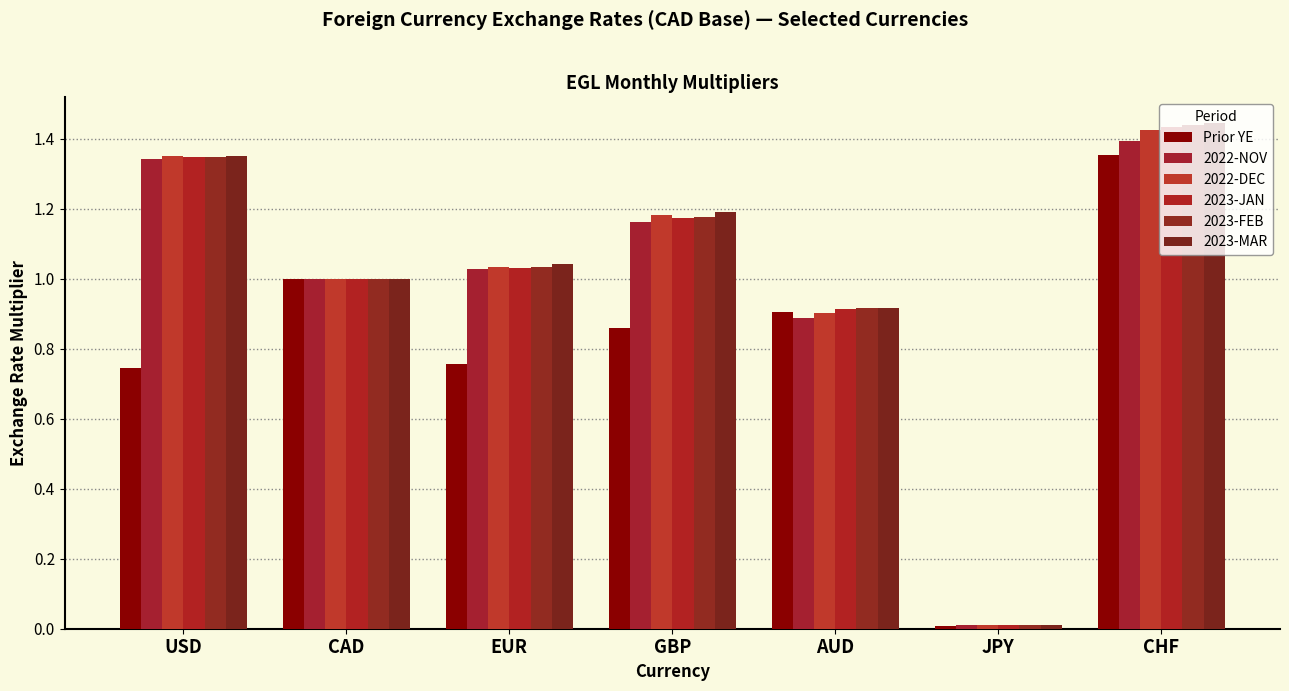

What is the label of the 5th bar from the left?

AUD